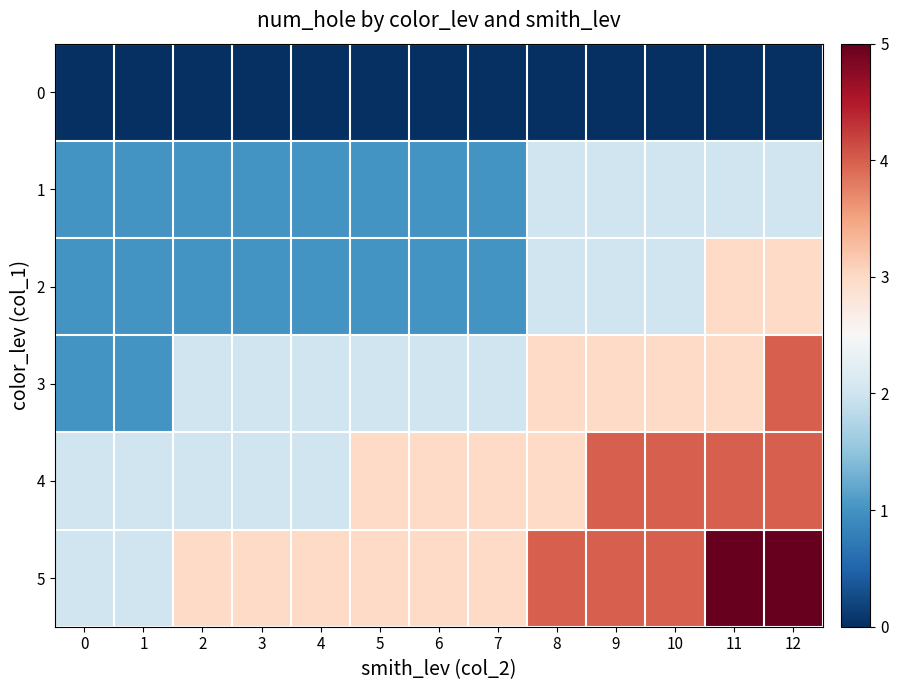

Reading right to left, what are all the values shown in this chart?

0: 12=0	11=0	10=0	9=0	8=0	7=0	6=0	5=0	4=0	3=0	2=0	1=0	0=0
1: 12=2	11=2	10=2	9=2	8=2	7=1	6=1	5=1	4=1	3=1	2=1	1=1	0=1
2: 12=3	11=3	10=2	9=2	8=2	7=1	6=1	5=1	4=1	3=1	2=1	1=1	0=1
3: 12=4	11=3	10=3	9=3	8=3	7=2	6=2	5=2	4=2	3=2	2=2	1=1	0=1
4: 12=4	11=4	10=4	9=4	8=3	7=3	6=3	5=3	4=2	3=2	2=2	1=2	0=2
5: 12=5	11=5	10=4	9=4	8=4	7=3	6=3	5=3	4=3	3=3	2=3	1=2	0=2